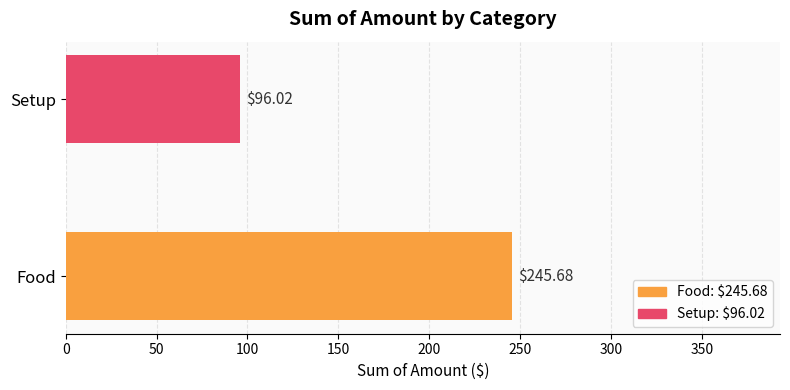

How many bars are there in total?

2